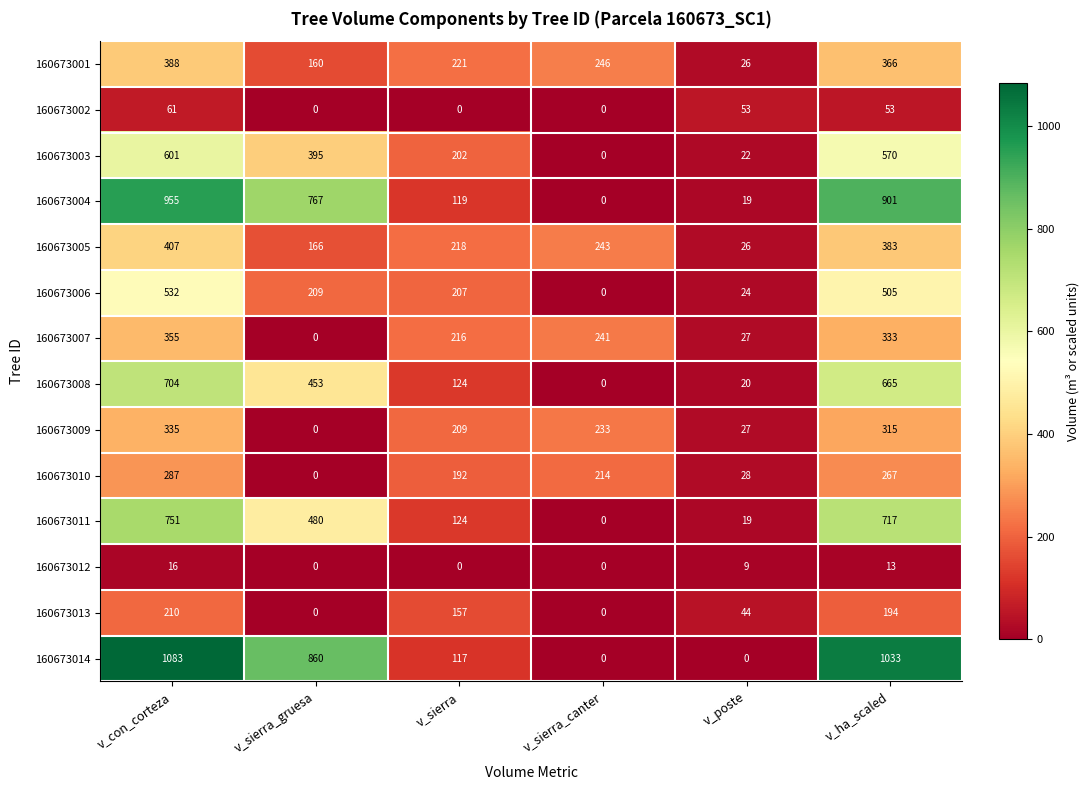

Is it true that 160673014 equals 508 at v_sierra_gruesa?

False